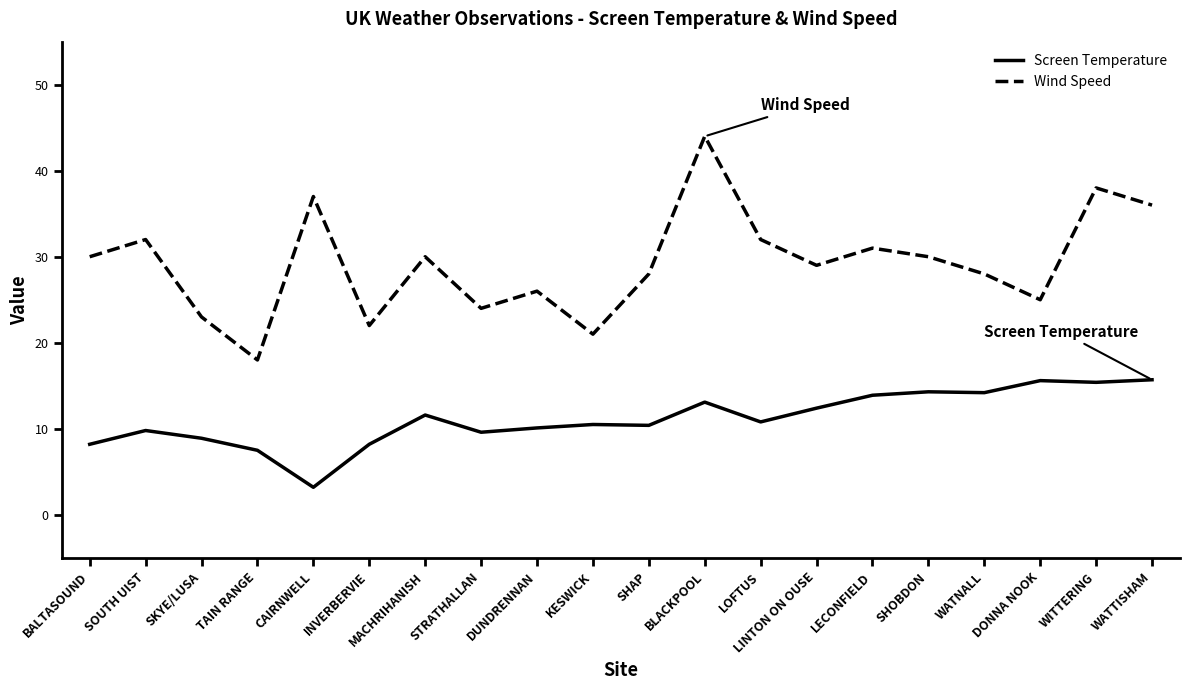

List the series in order of their peak value, highest first.

Wind Speed, Screen Temperature